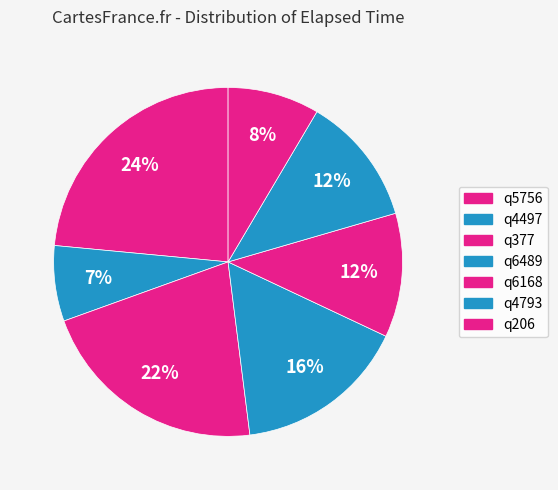

How many segments does this pie chart have?

7